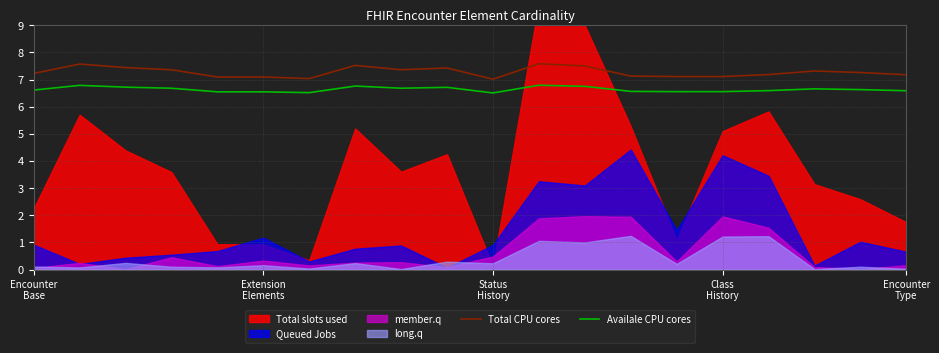

At how many categories does at least one series exceed 7?

20